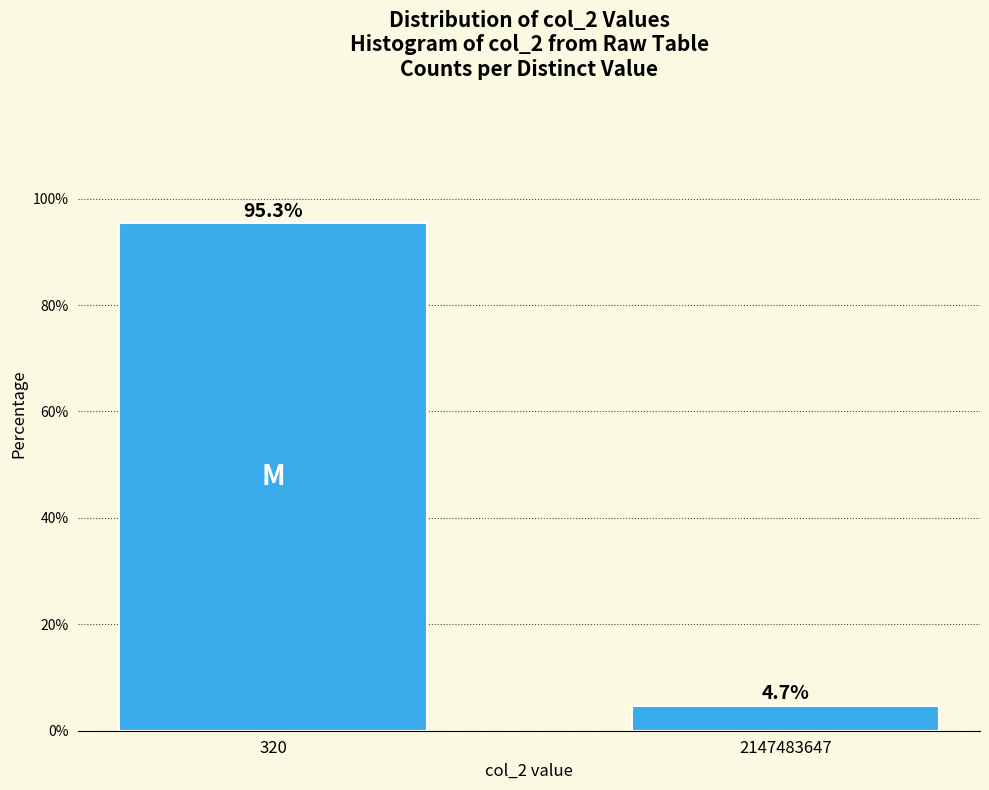

Reading left to right, transcribe all the data shown in this chart.

95.3	4.7